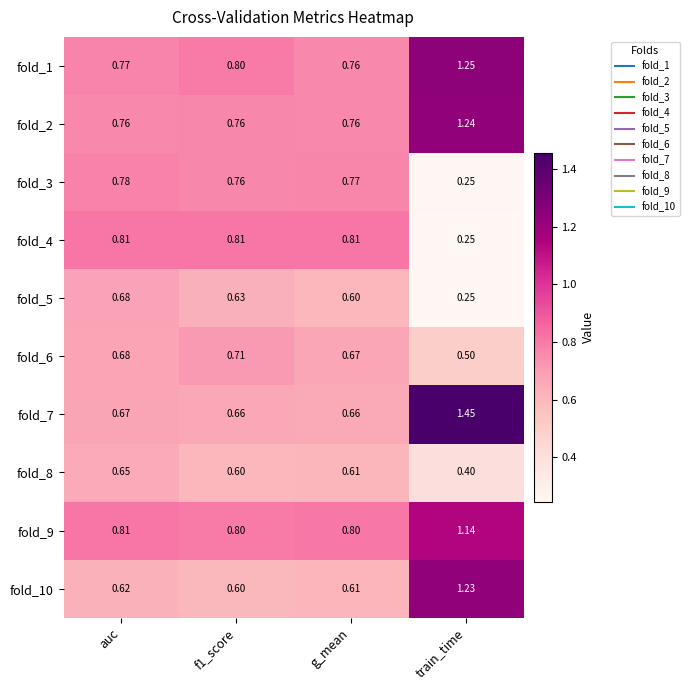

Where is fold_5 nearest to the value 0?

train_time